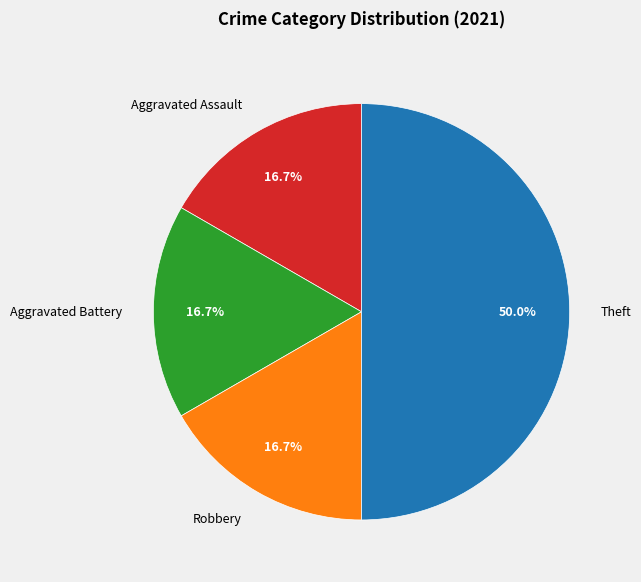

Which slice is the largest?

Theft